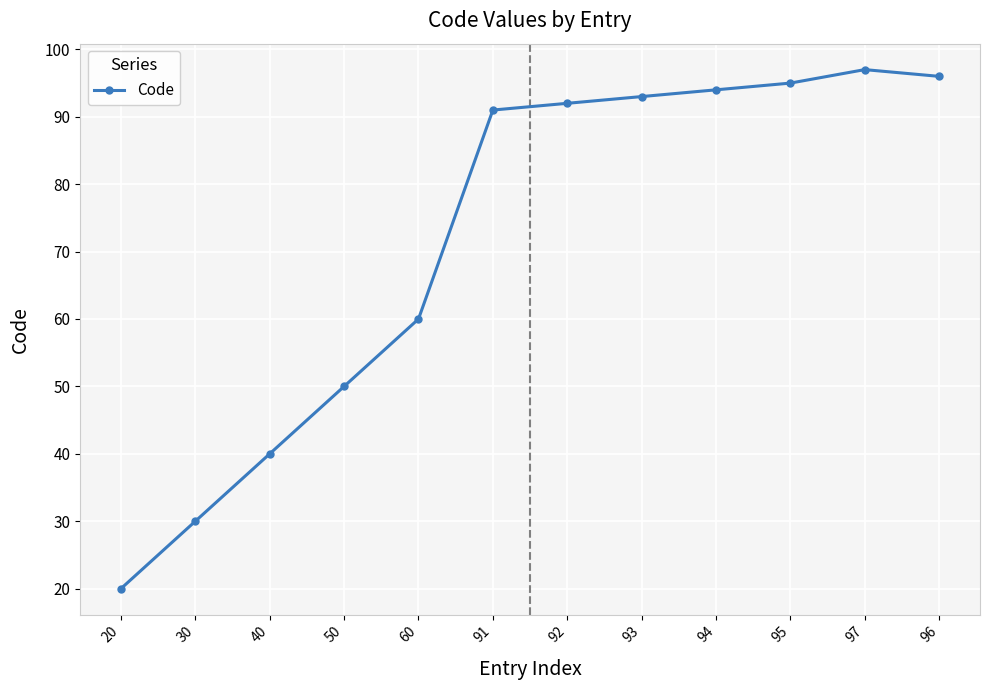

The value at 94 is 94. True or false?

True